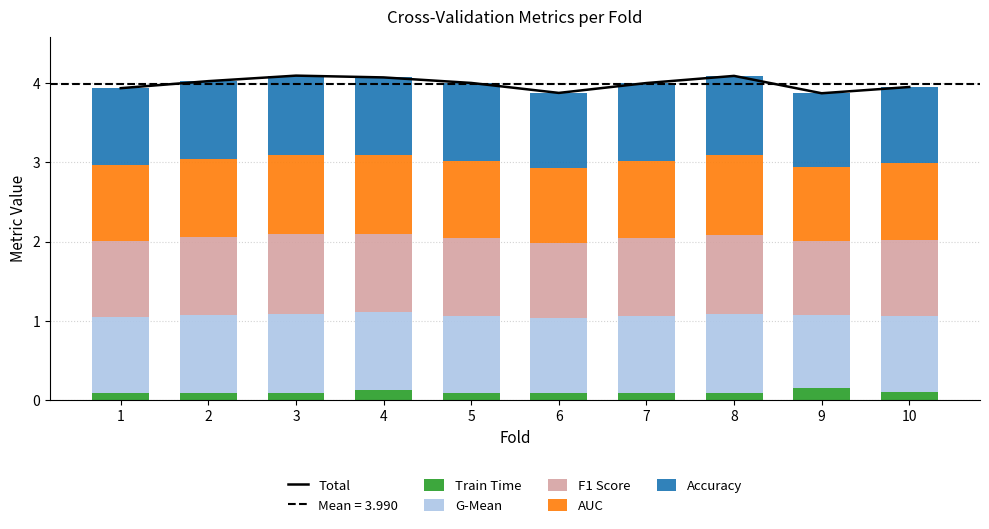

At which category is the sum across all series the highest?

3